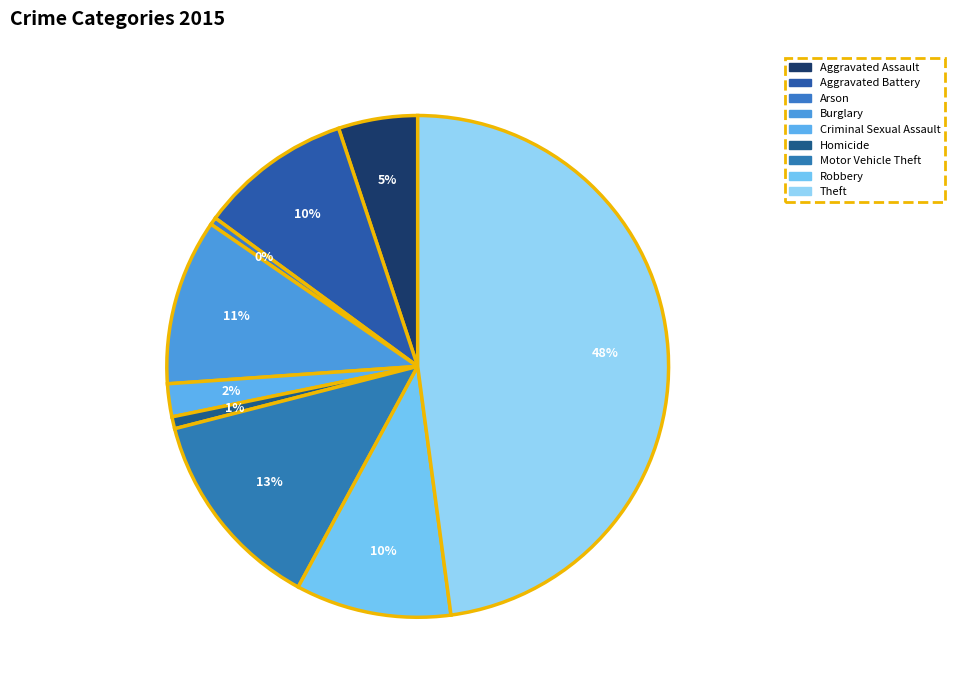

What percentage is the Criminal Sexual Assault slice, to the nearest percent?

2%